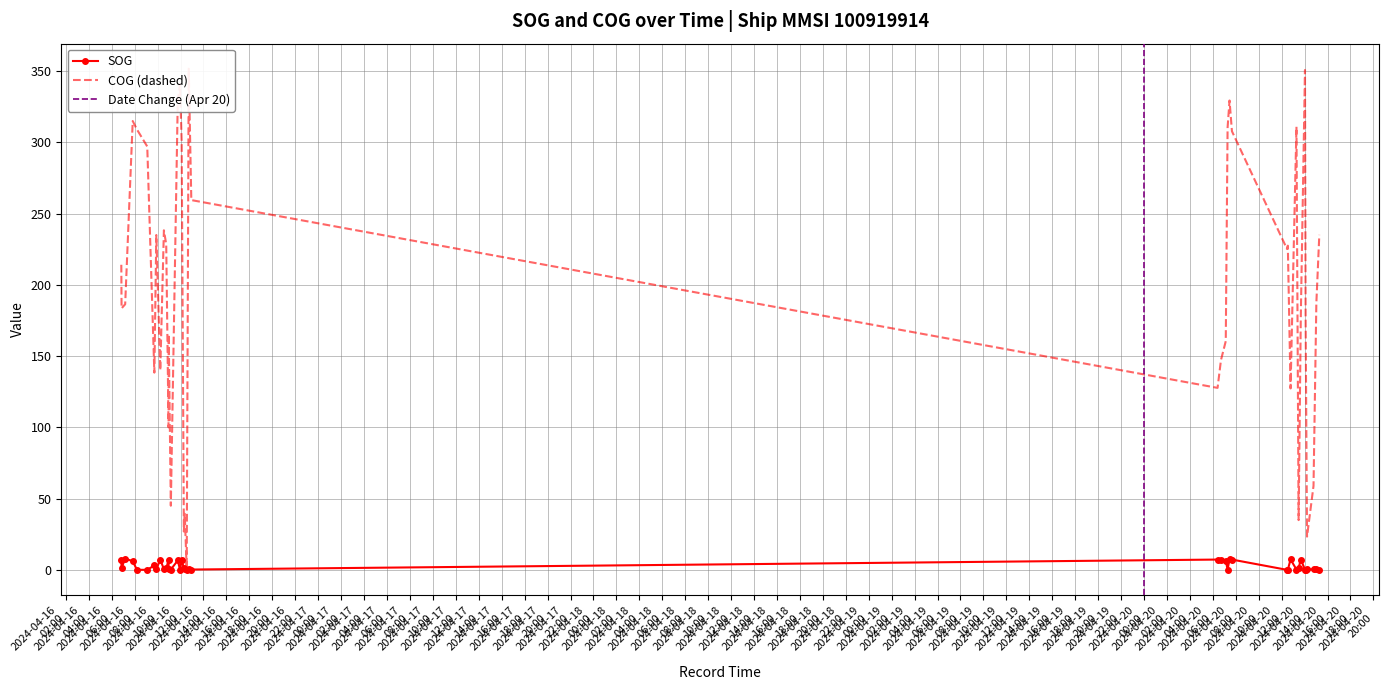

How many values in the COG series are below 214?

20